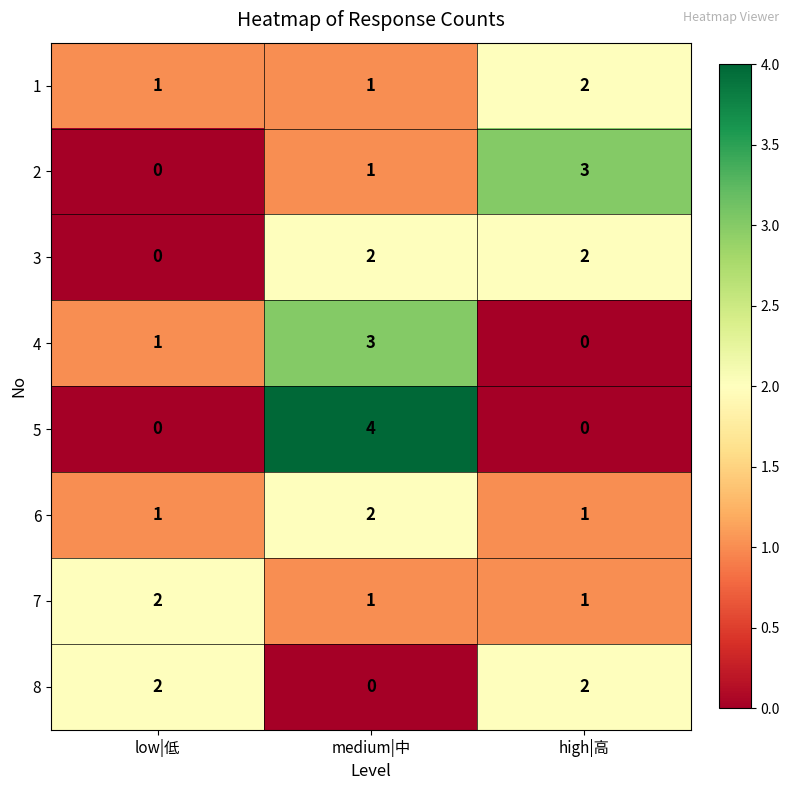

How many values in the 4 series are below 1?

1